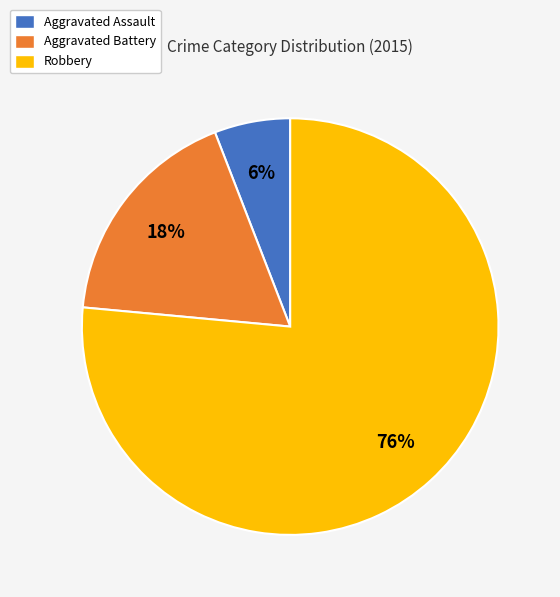

How many slices are in this pie chart?

3